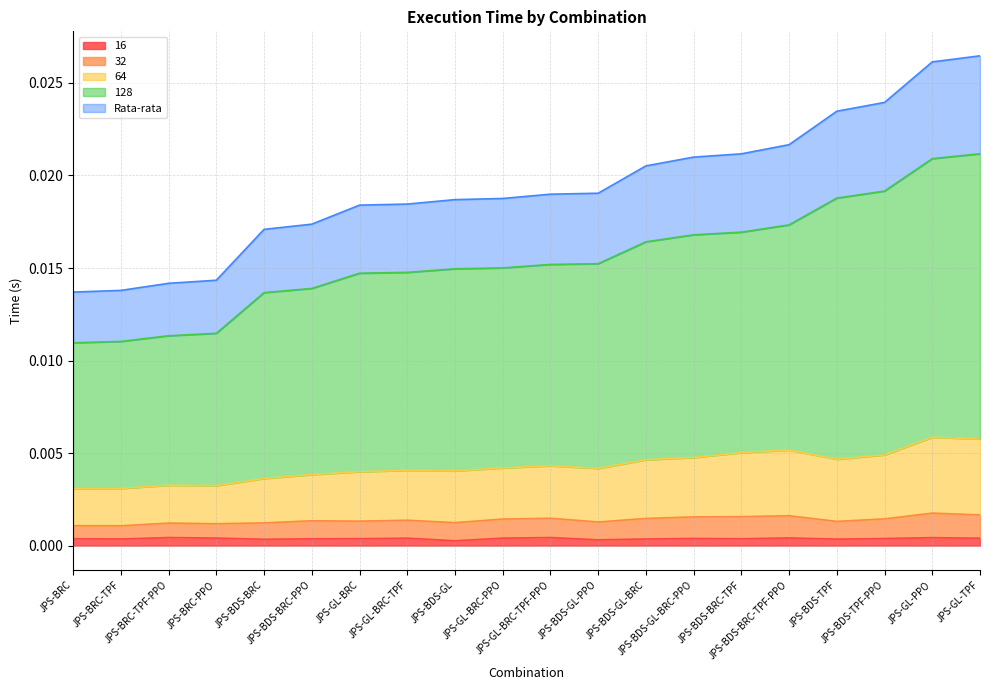

At which label is 64 closest to 0?

JPS-BRC